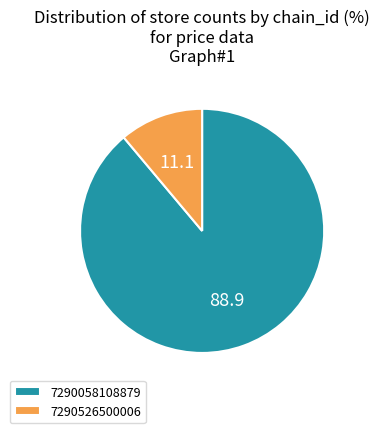

True or false: 7290058108879 accounts for 89% of the total.

True